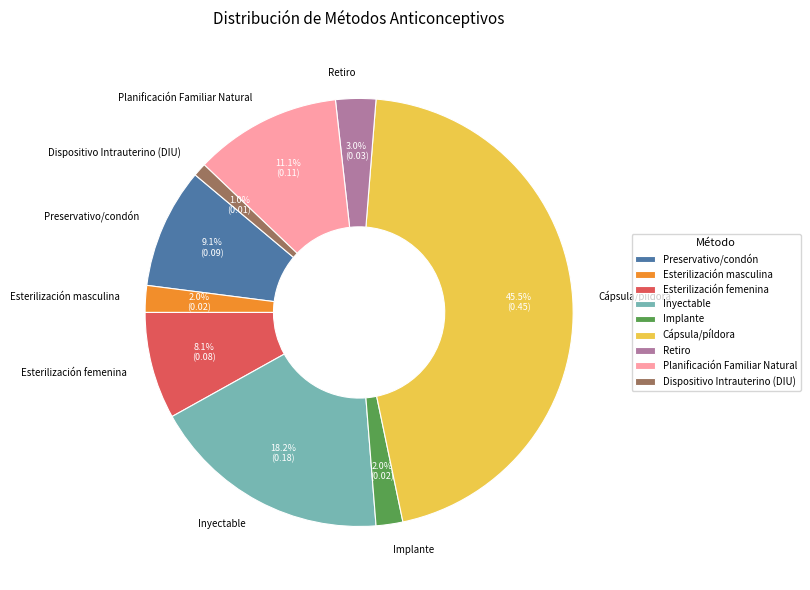

To the nearest percent, what percentage of the pie is Esterilización femenina?

8%